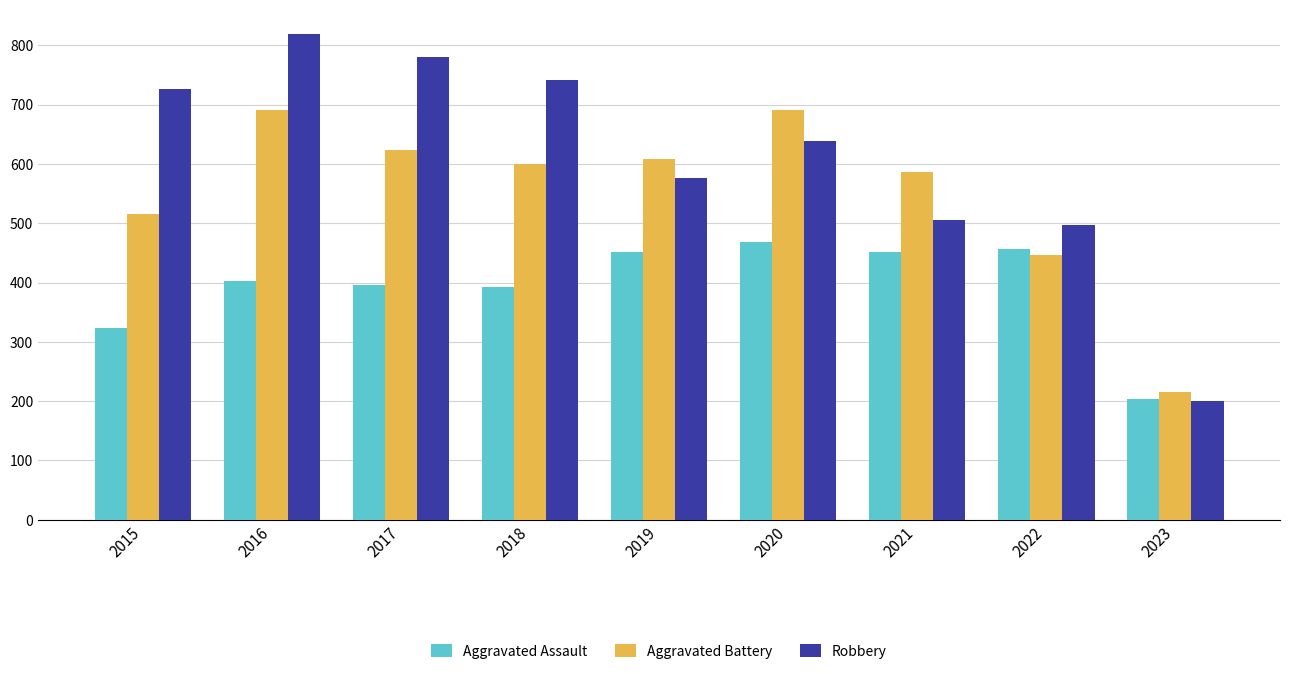

List the labels in order of Robbery value, smallest first.

2023, 2022, 2021, 2019, 2020, 2015, 2018, 2017, 2016